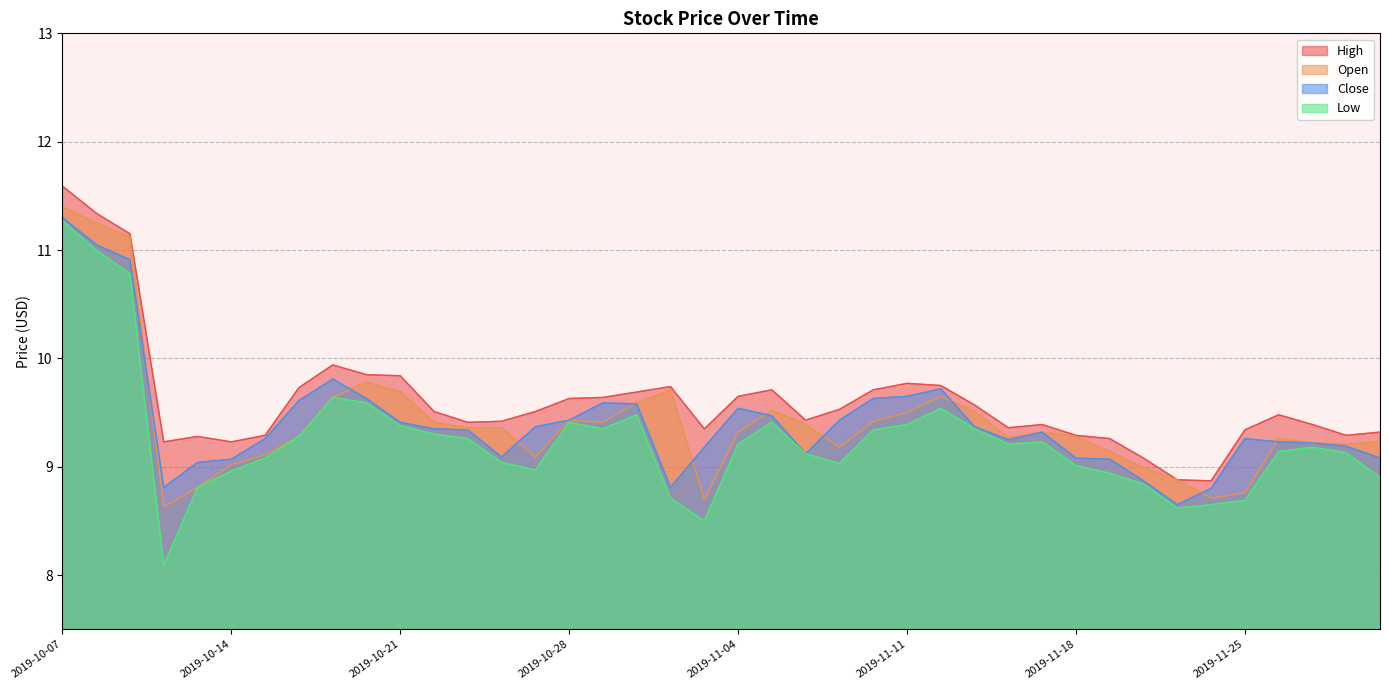

At which category is the sum across all series the highest?

2019-10-07